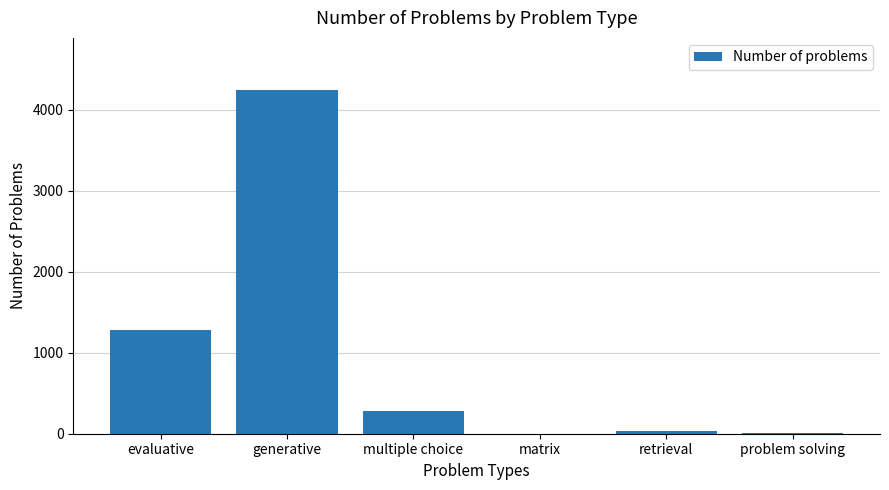

What is the greatest value displayed?

4248